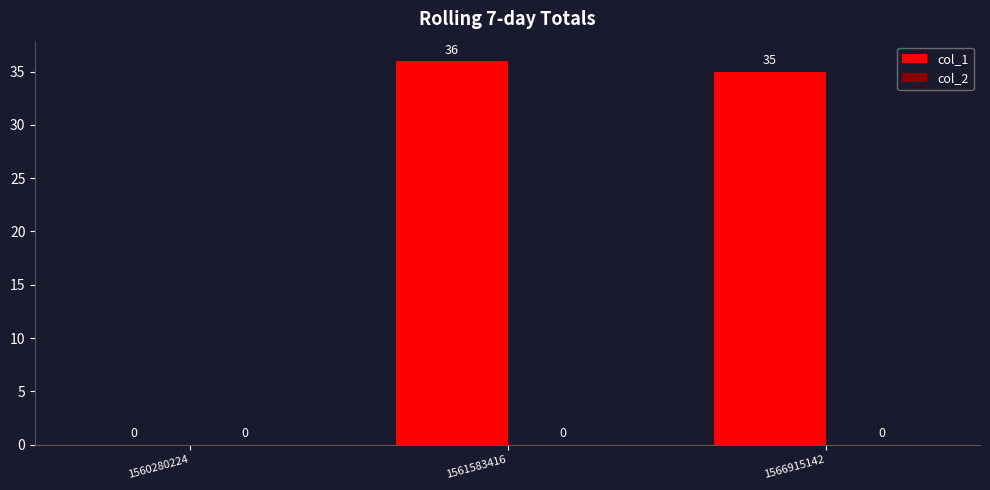

What is the sum of all values?

71